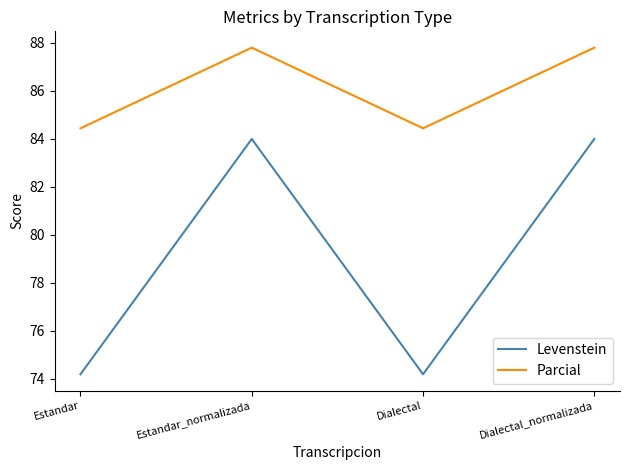

What is the total value across all series at Estandar?

158.6